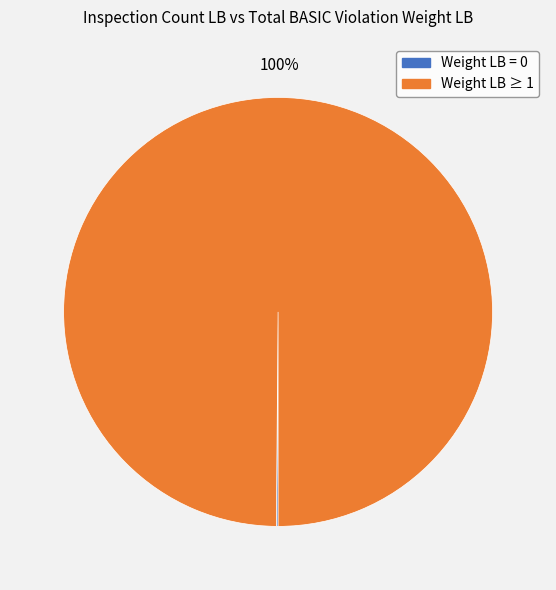

Does any single category account for the majority?

Yes